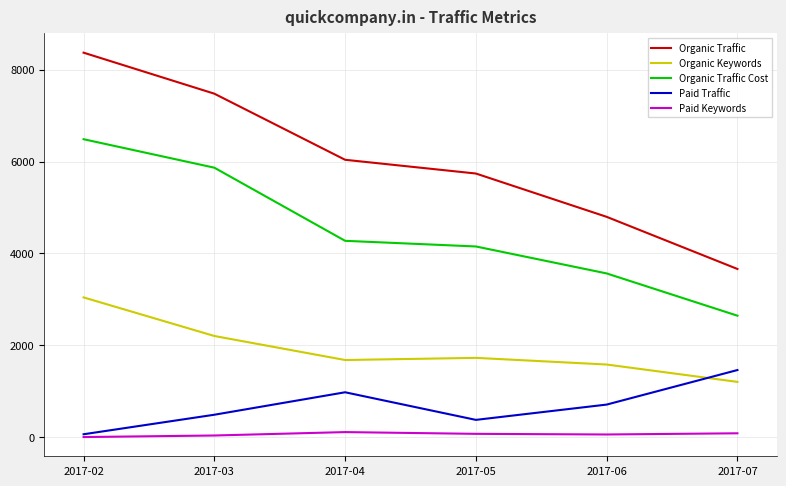

Is the value of Paid Keywords at 2017-05 greater than the value of Paid Traffic at 2017-04?

No